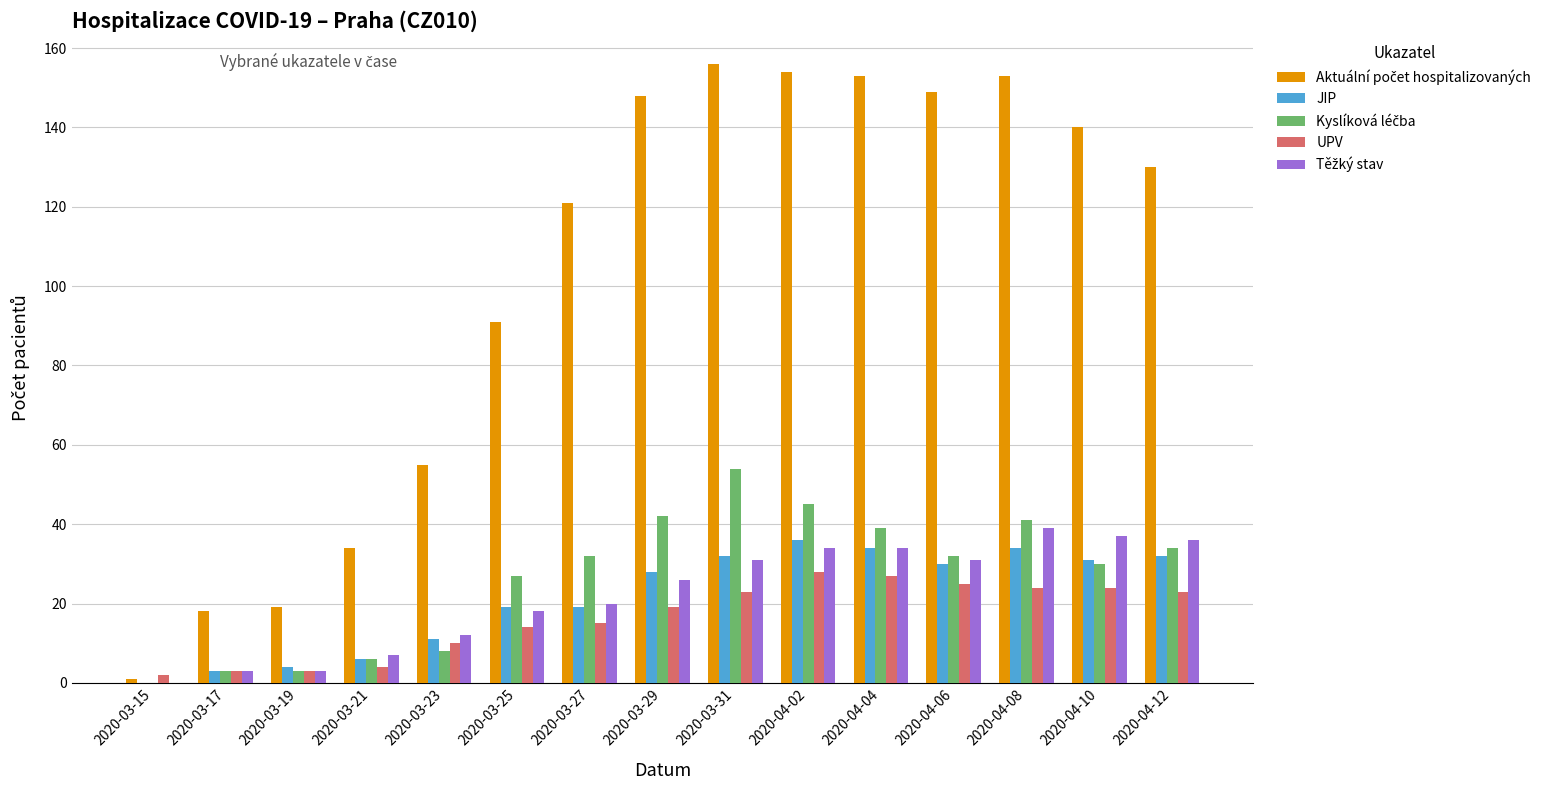

At which category does the chart reach its peak across all series?

2020-03-31